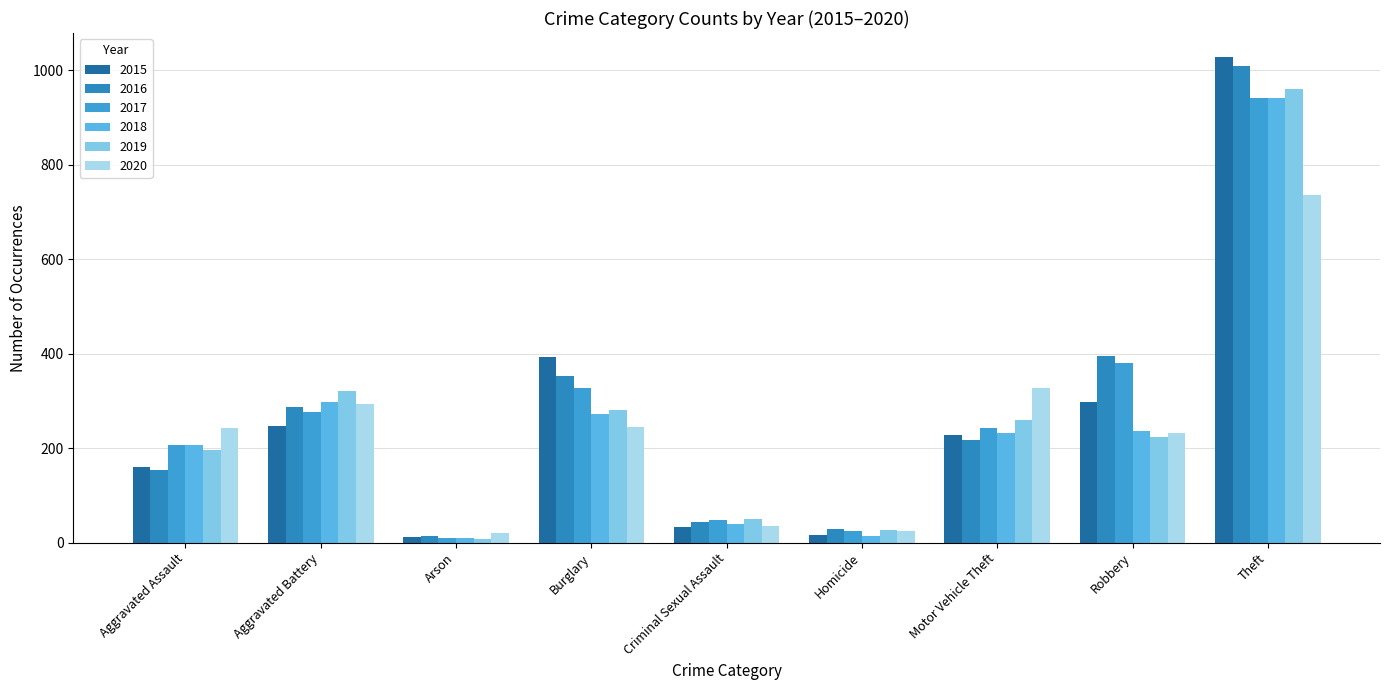

What is the sum of all 2017 values?

2456